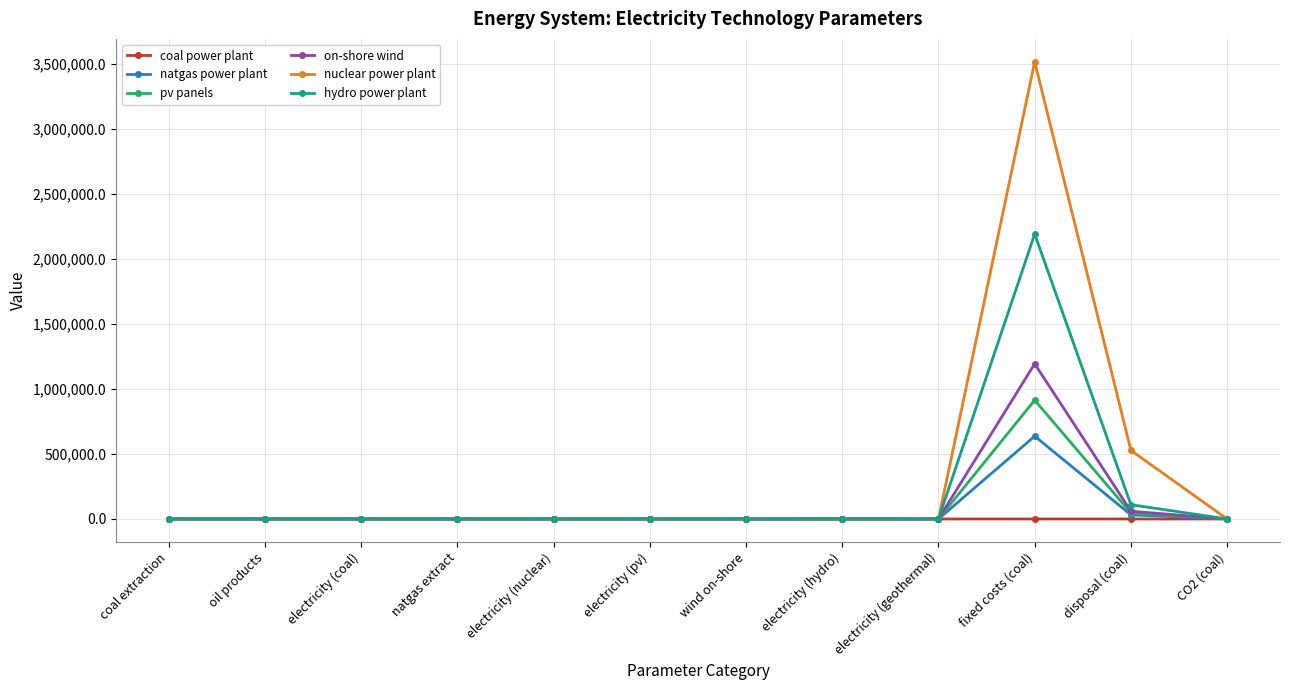

What is the sum of all hydro power plant values?

2303096.6